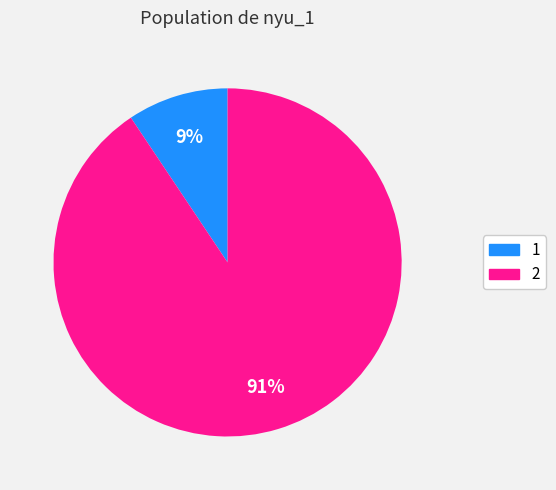

To the nearest percent, what percentage of the pie is 2?

91%